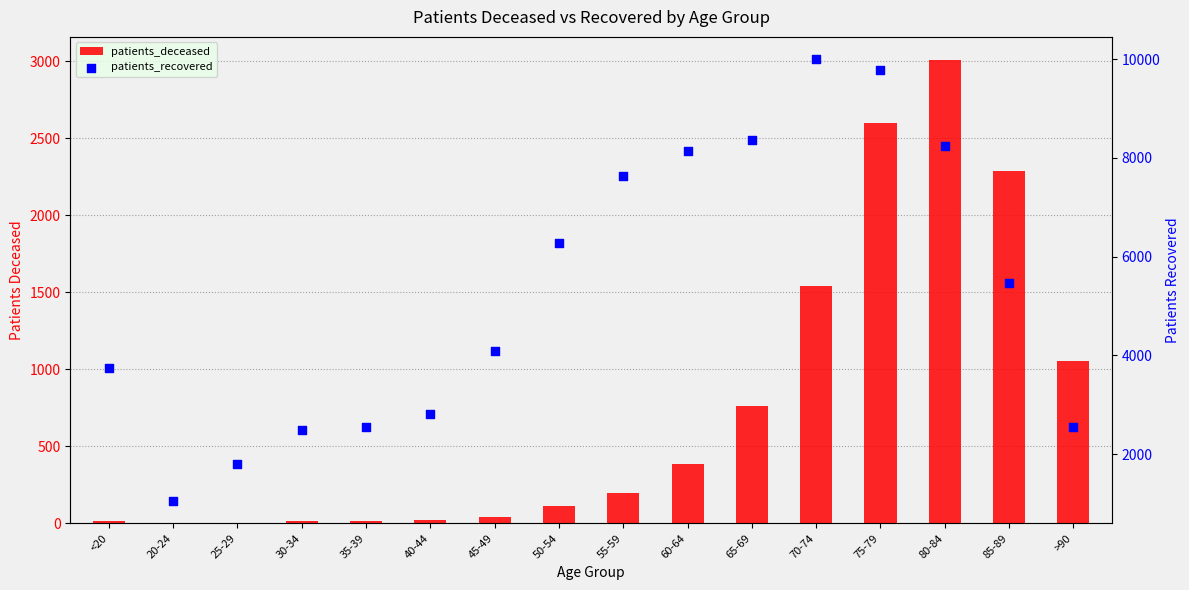

Is the value of patients_recovered at 35-39 greater than the value of patients_deceased at 65-69?

Yes